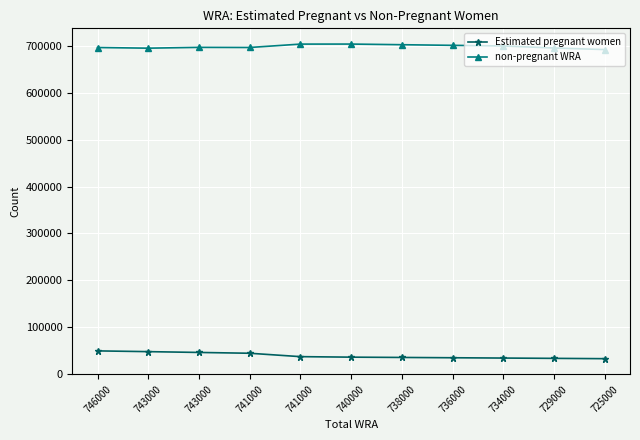

List the labels in order of non-pregnant WRA value, smallest first.

725000, 743000, 729000, 746000, 741000, 743000, 734000, 736000, 738000, 741000, 740000